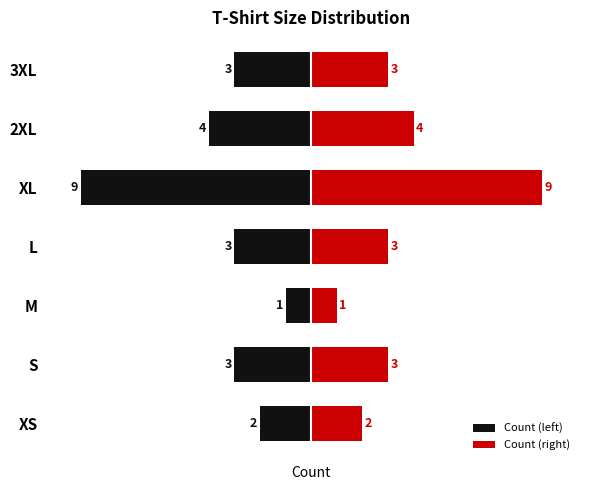

Rank the series by their average value, from lowest to highest.

Count (left), Count (right)